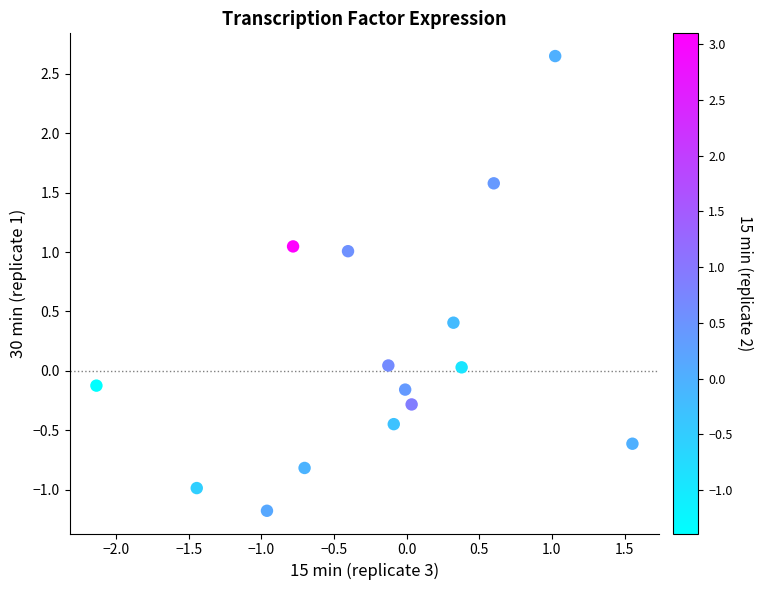

What is the range of X values (max minus min)?

3.7